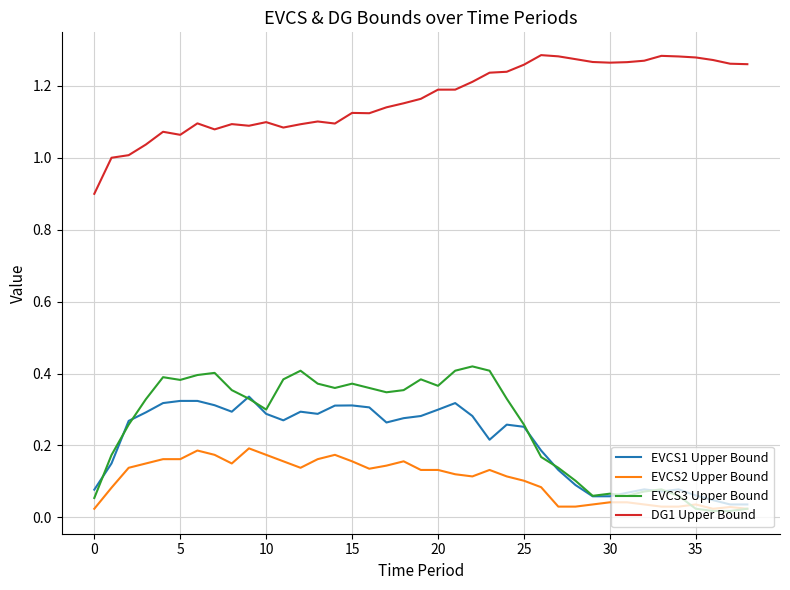

True or false: EVCS2 Upper Bound and DG1 Upper Bound cross at least once.

False